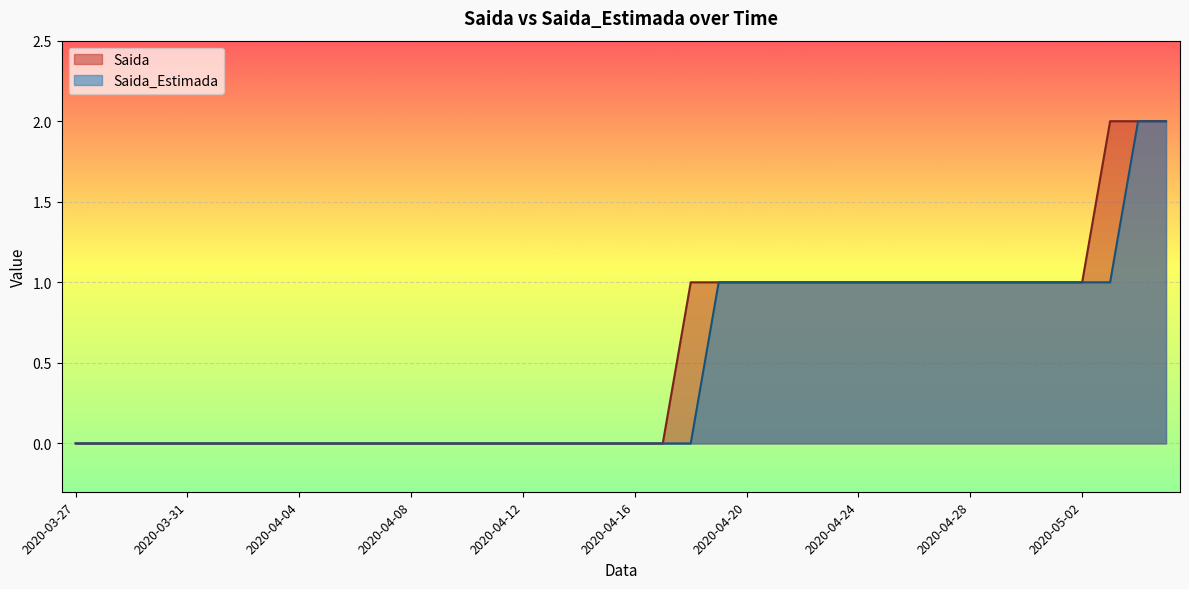

List the series in order of their overall mean, lowest first.

Saida_Estimada, Saida